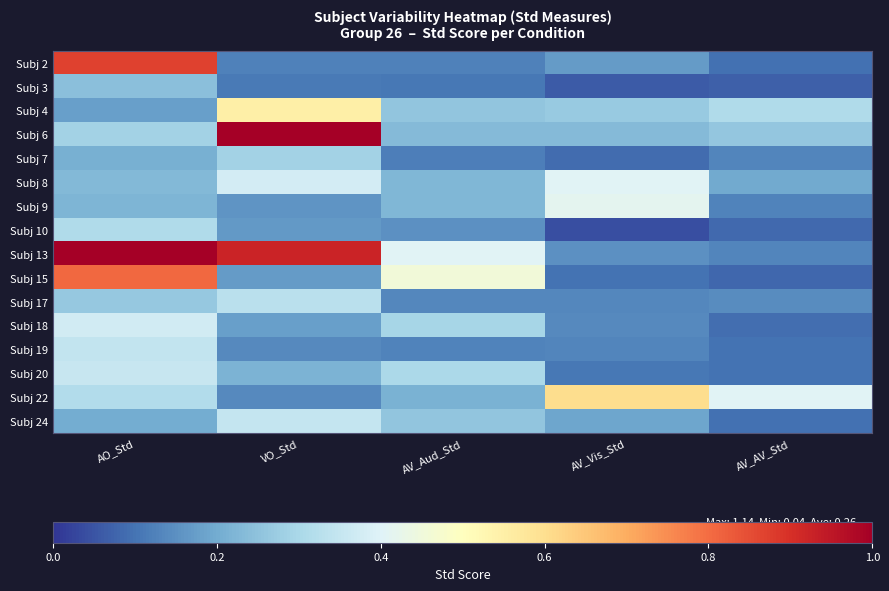

Reading left to right, list all the values displayed in this chart.

Subj 2: AO_Std=0.9	VO_Std=0.1	AV_Aud_Std=0.1	AV_Vis_Std=0.2	AV_AV_Std=0.1
Subj 3: AO_Std=0.2	VO_Std=0.1	AV_Aud_Std=0.1	AV_Vis_Std=0.1	AV_AV_Std=0.1
Subj 4: AO_Std=0.2	VO_Std=0.5	AV_Aud_Std=0.3	AV_Vis_Std=0.3	AV_AV_Std=0.3
Subj 6: AO_Std=0.3	VO_Std=1.0	AV_Aud_Std=0.2	AV_Vis_Std=0.2	AV_AV_Std=0.3
Subj 7: AO_Std=0.2	VO_Std=0.3	AV_Aud_Std=0.1	AV_Vis_Std=0.1	AV_AV_Std=0.1
Subj 8: AO_Std=0.2	VO_Std=0.4	AV_Aud_Std=0.2	AV_Vis_Std=0.4	AV_AV_Std=0.2
Subj 9: AO_Std=0.2	VO_Std=0.2	AV_Aud_Std=0.2	AV_Vis_Std=0.4	AV_AV_Std=0.1
Subj 10: AO_Std=0.3	VO_Std=0.2	AV_Aud_Std=0.1	AV_Vis_Std=0.0	AV_AV_Std=0.1
Subj 13: AO_Std=1.1	VO_Std=0.9	AV_Aud_Std=0.4	AV_Vis_Std=0.2	AV_AV_Std=0.1
Subj 15: AO_Std=0.8	VO_Std=0.2	AV_Aud_Std=0.5	AV_Vis_Std=0.1	AV_AV_Std=0.1
Subj 17: AO_Std=0.3	VO_Std=0.3	AV_Aud_Std=0.1	AV_Vis_Std=0.1	AV_AV_Std=0.1
Subj 18: AO_Std=0.4	VO_Std=0.2	AV_Aud_Std=0.3	AV_Vis_Std=0.1	AV_AV_Std=0.1
Subj 19: AO_Std=0.3	VO_Std=0.1	AV_Aud_Std=0.1	AV_Vis_Std=0.1	AV_AV_Std=0.1
Subj 20: AO_Std=0.4	VO_Std=0.2	AV_Aud_Std=0.3	AV_Vis_Std=0.1	AV_AV_Std=0.1
Subj 22: AO_Std=0.3	VO_Std=0.1	AV_Aud_Std=0.2	AV_Vis_Std=0.6	AV_AV_Std=0.4
Subj 24: AO_Std=0.2	VO_Std=0.4	AV_Aud_Std=0.3	AV_Vis_Std=0.2	AV_AV_Std=0.1